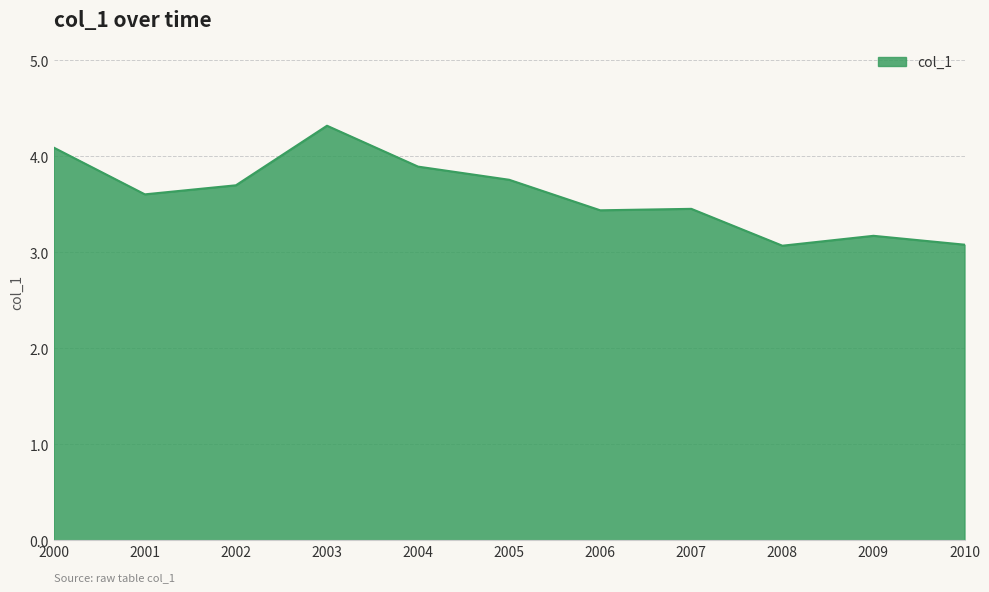

What value does the data have at 2006?

3.4